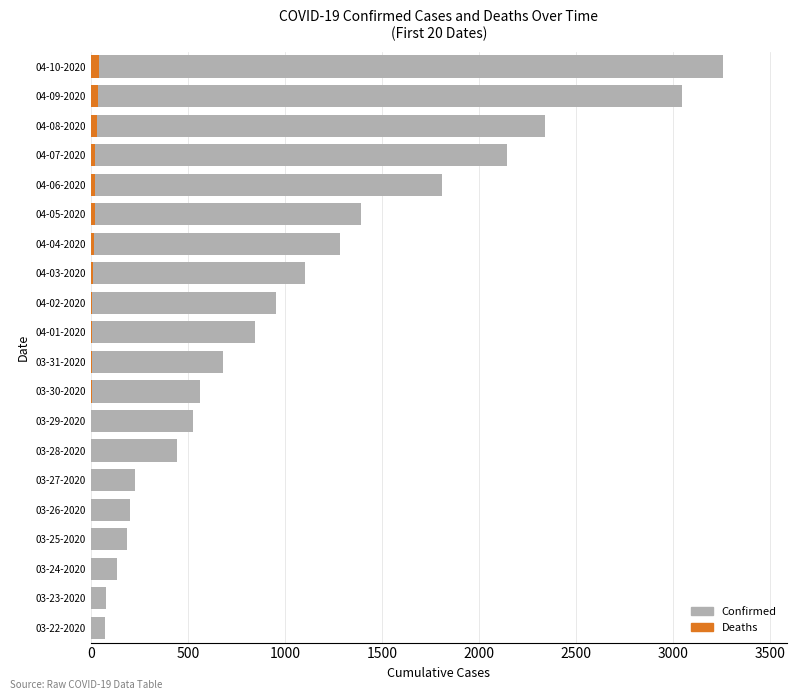

What are all the series names shown in the legend?

Confirmed, Deaths